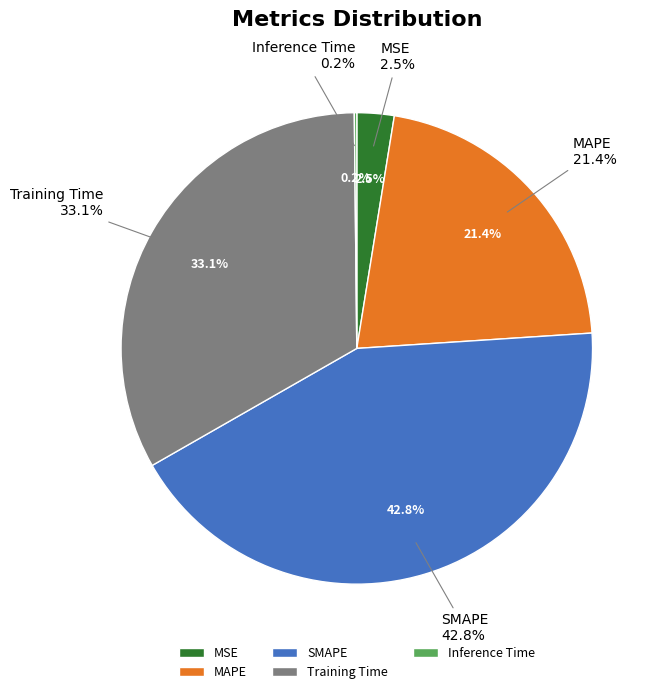

Do Inference Time and SMAPE together represent more than half of the pie?

No